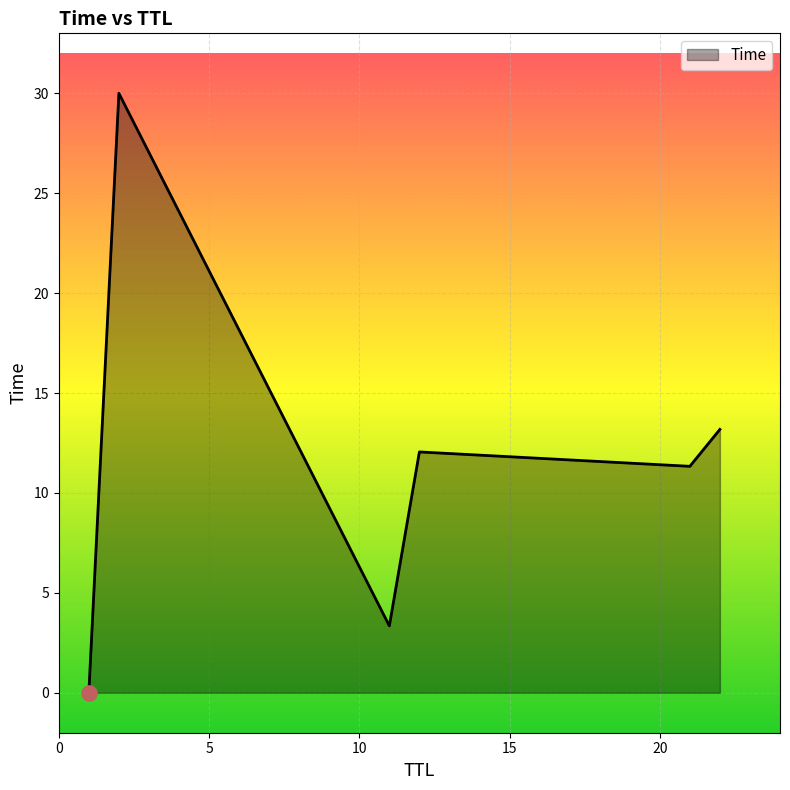

True or false: the data has more than 1 interior local peaks.

True